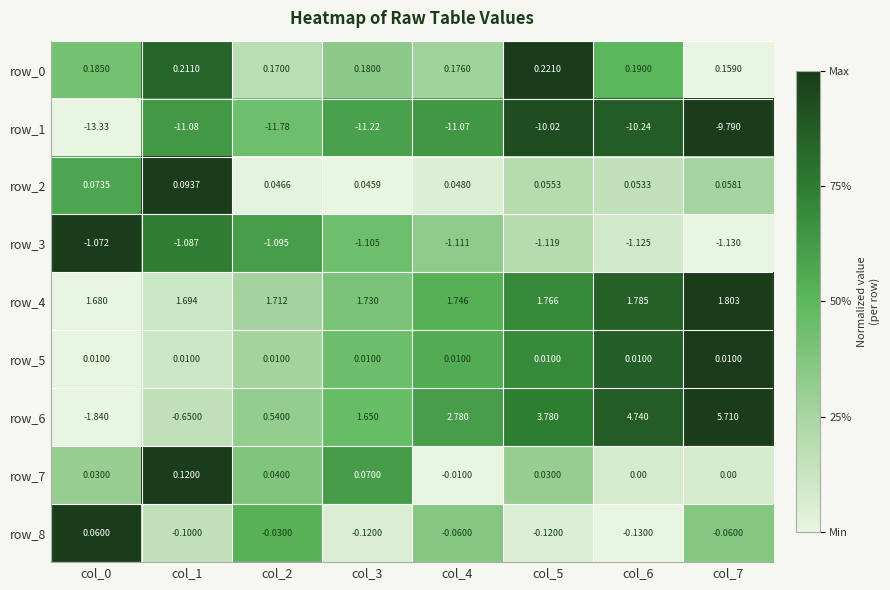

At which category is the sum across all series the highest?

col_7